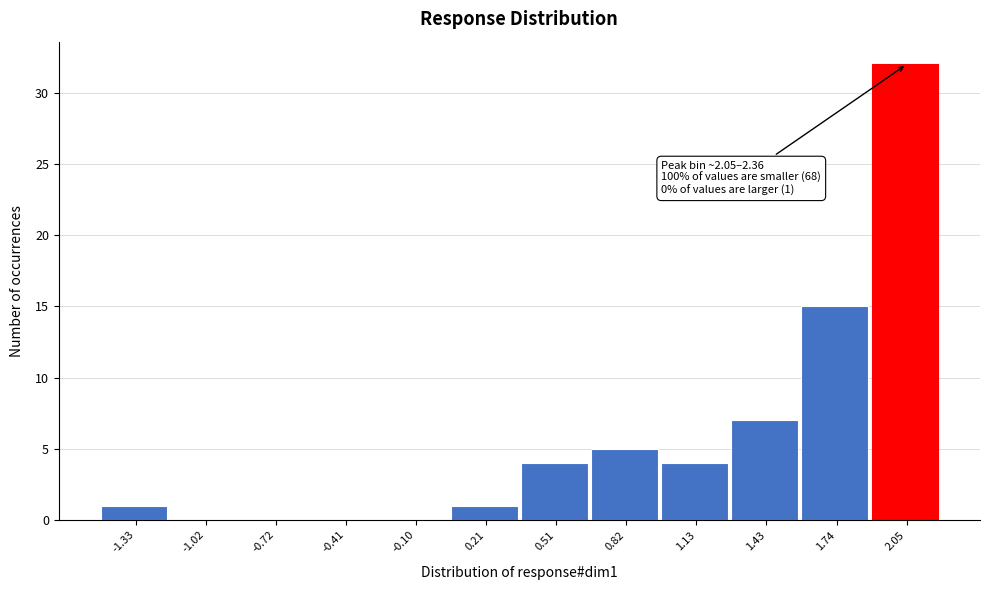

Reading left to right, extract all data points from this chart.

-1.33=1	-1.02=0	-0.72=0	-0.41=0	-0.10=0	0.21=1	0.51=4	0.82=5	1.13=4	1.43=7	1.74=15	2.05=32